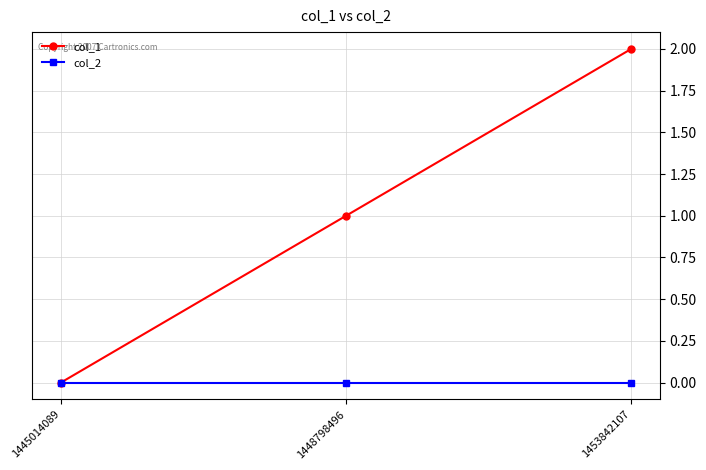

The col_1 series shows 1 at 1448798496. True or false?

True